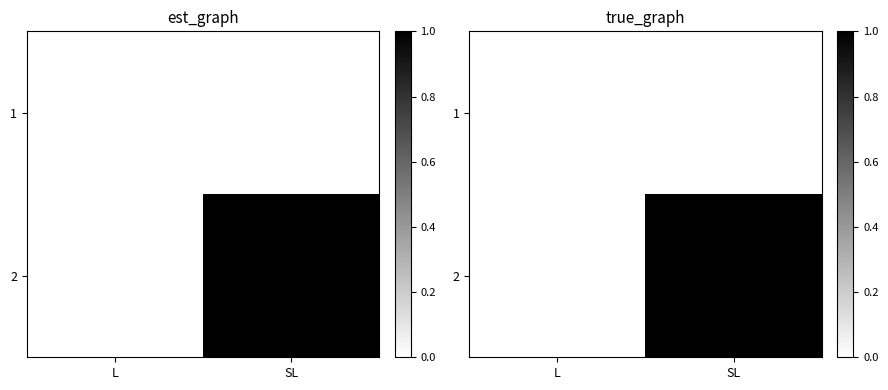

The value of 1 at SL is 0. True or false?

True